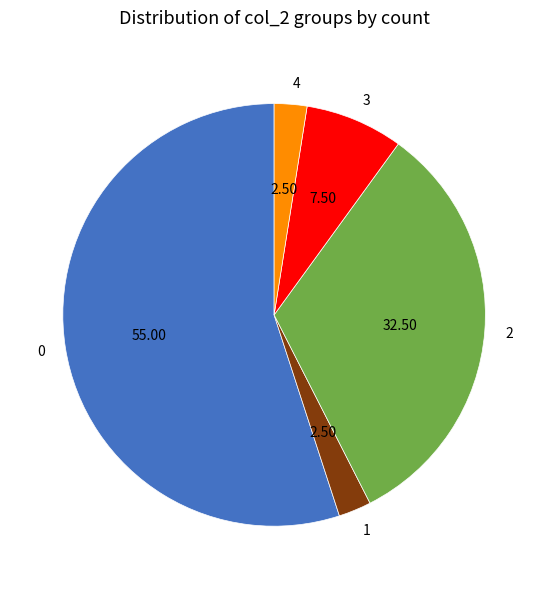

Does any single category account for the majority?

Yes